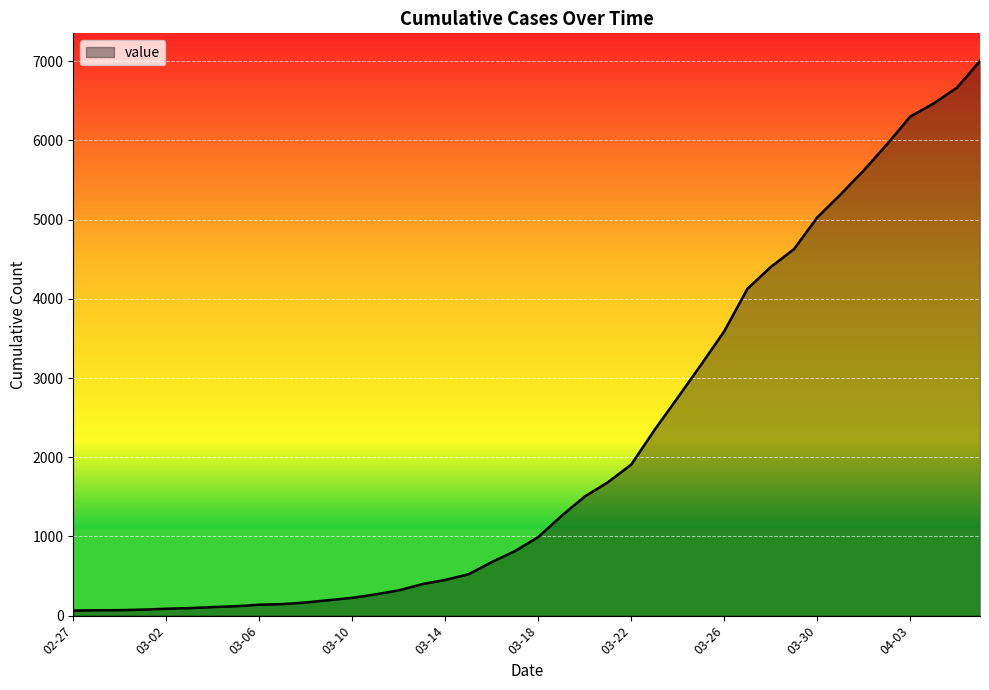

What is the difference between the maximum and minimum values?

6938